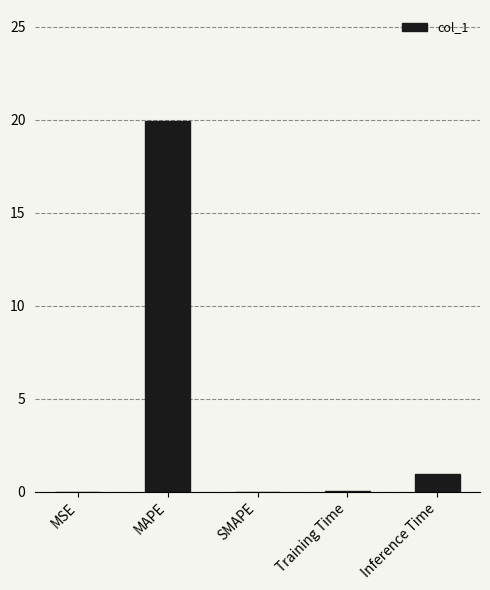

What is the change in value from Training Time to Inference Time?

+0.9